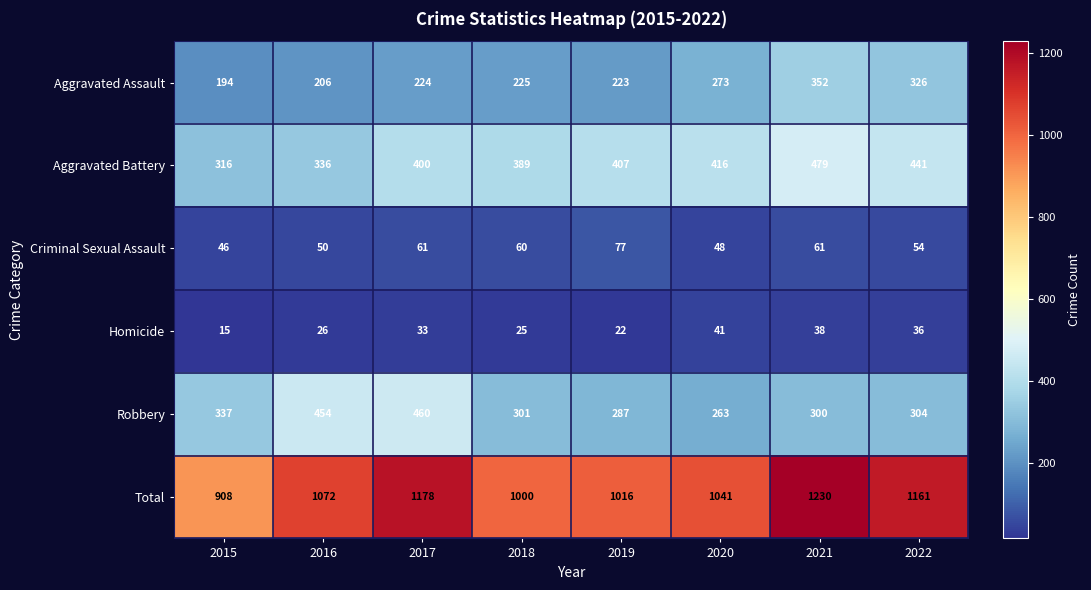

At which label does Total reach its peak?

2021